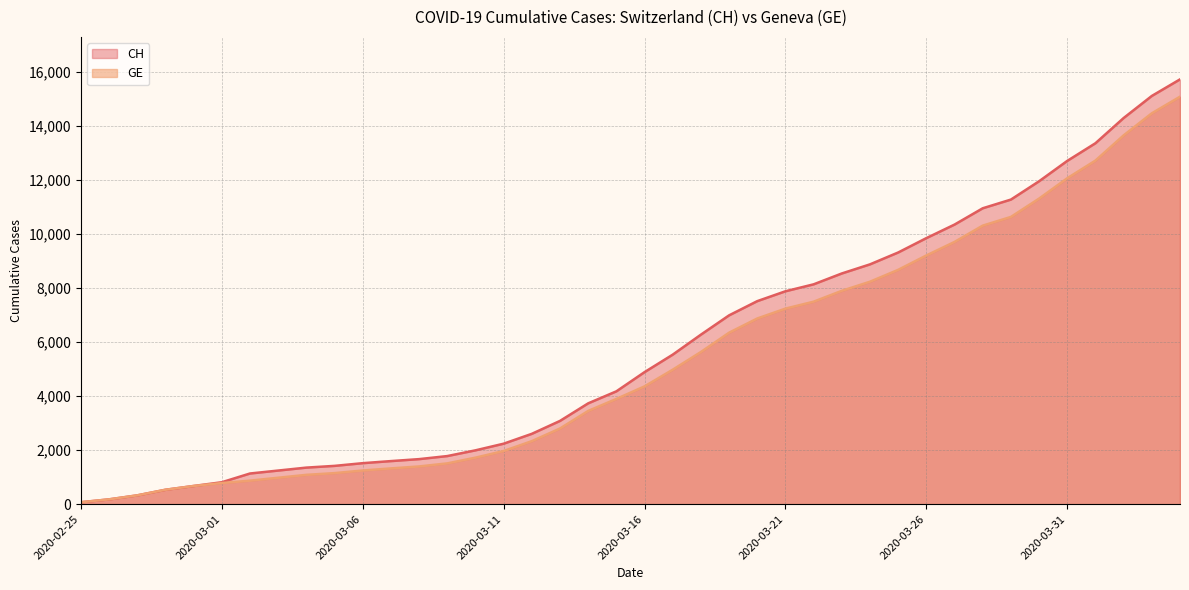

True or false: GE has more than 2 interior local peaks.

False